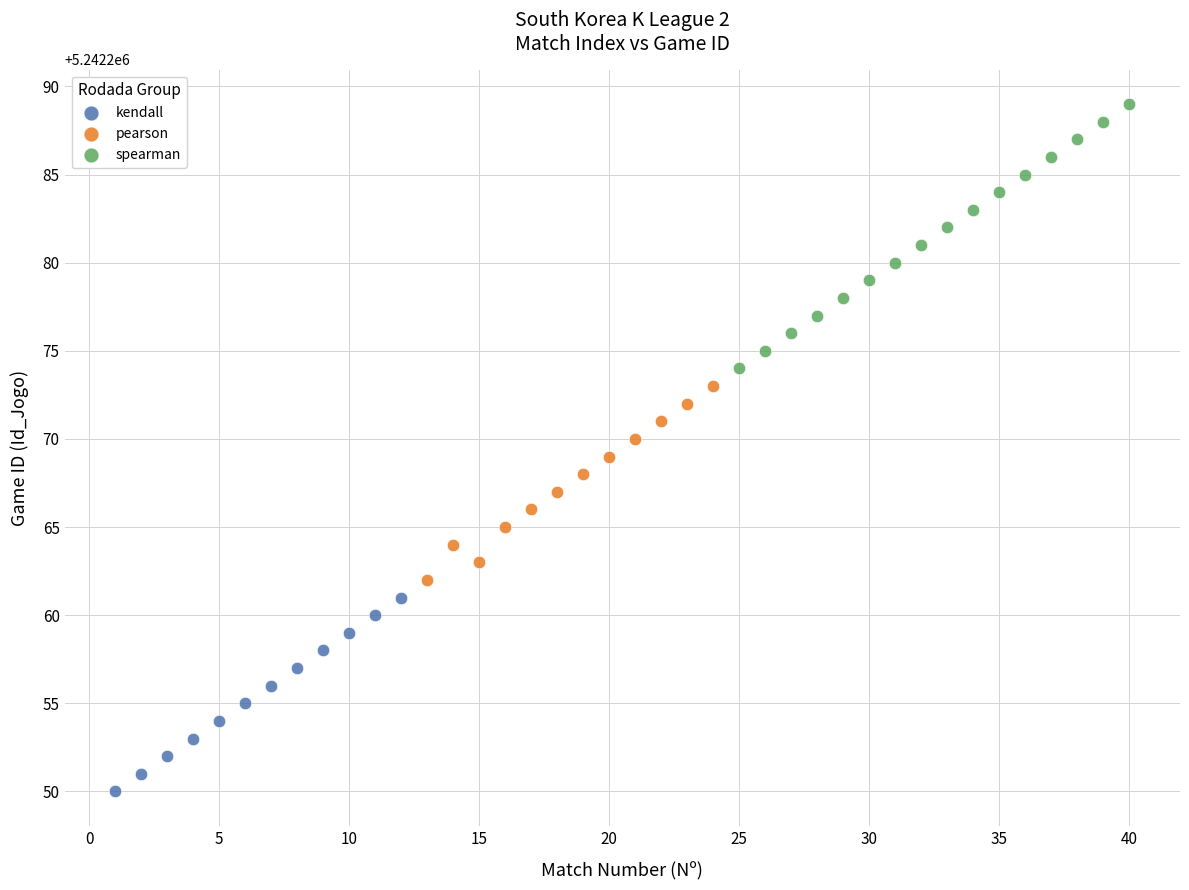

Which series reaches the maximum Y coordinate?

spearman